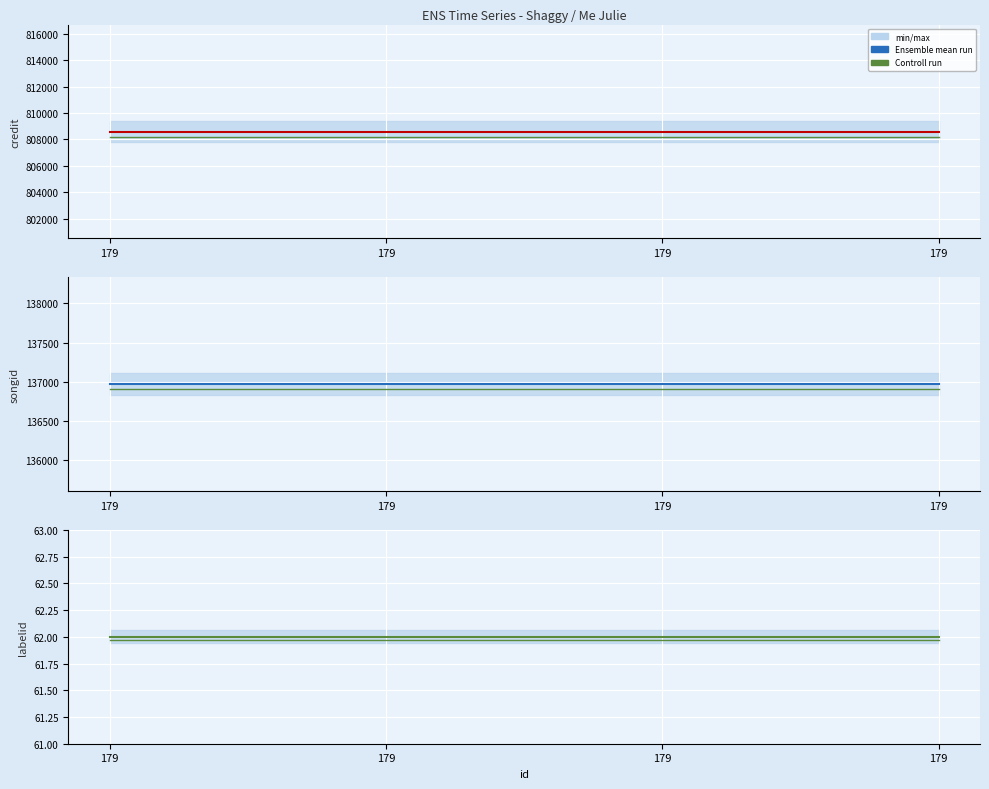

What is the value of the Ensemble mean run point at the 4th from the left?

62.0